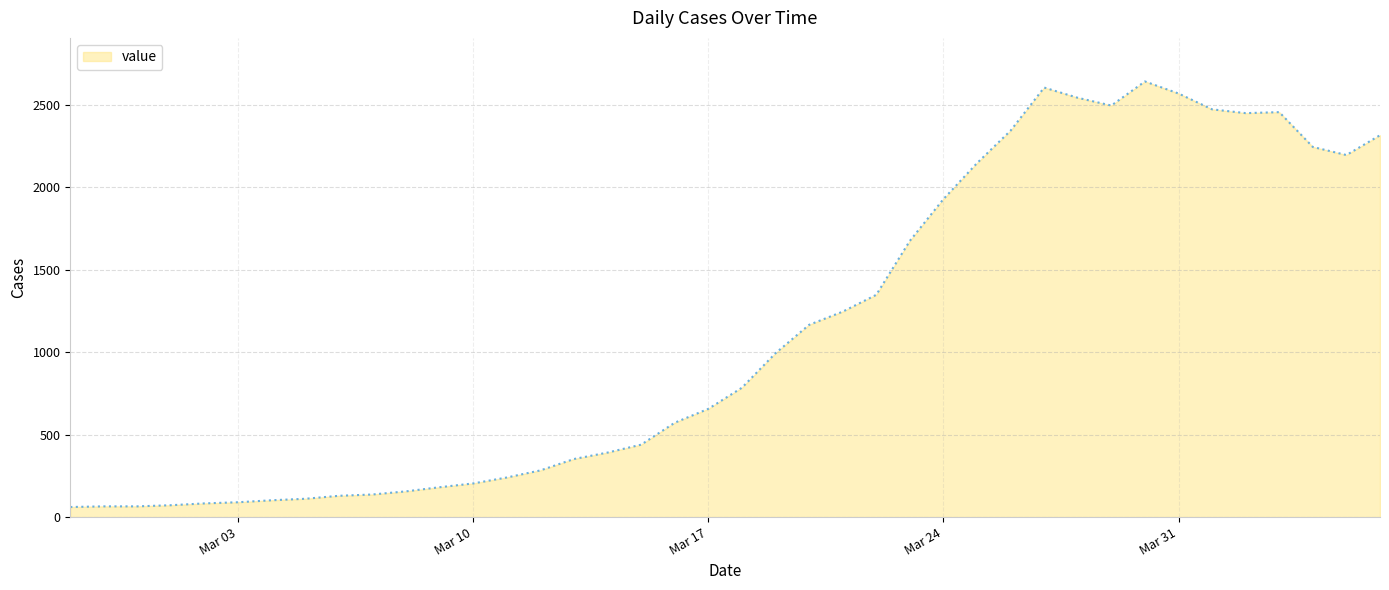

True or false: there are more than 1 points higher than both neighbors.

True